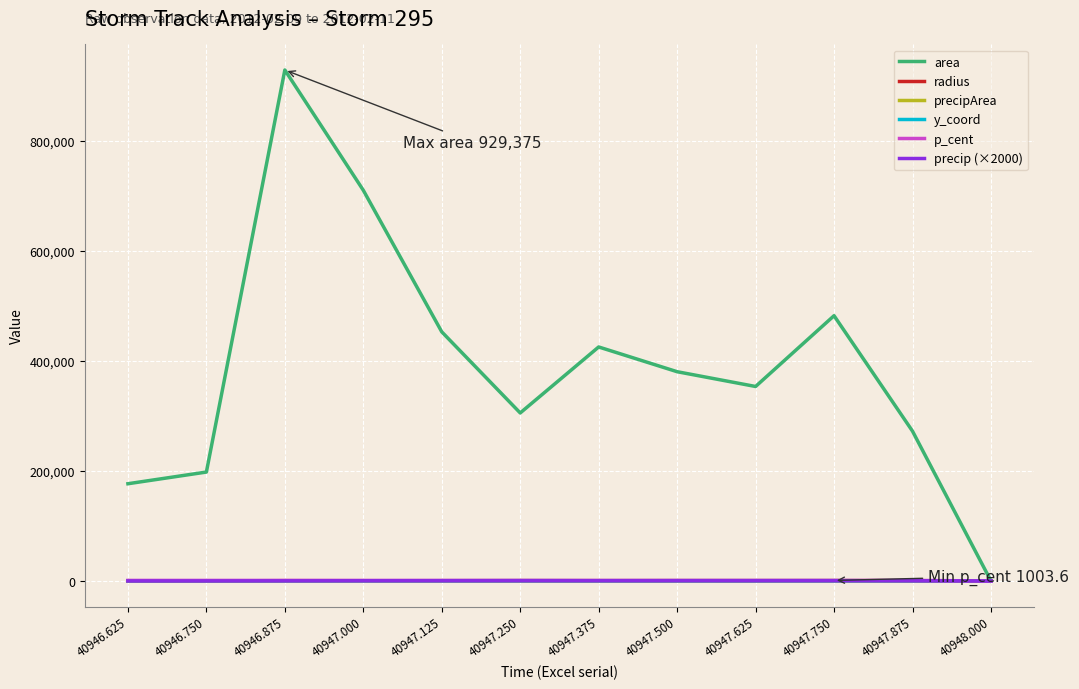

What is the total value across all series at 40947.750?

485584.2